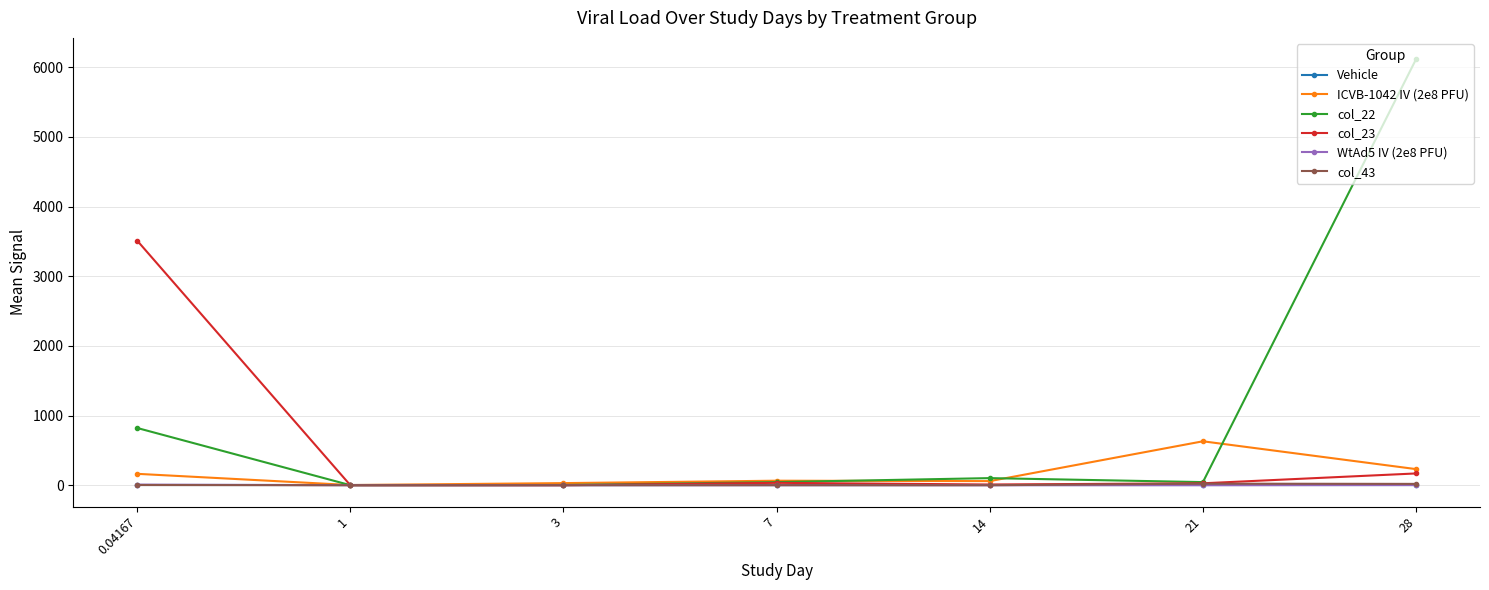

Which series has the largest range (max minus min)?

col_22